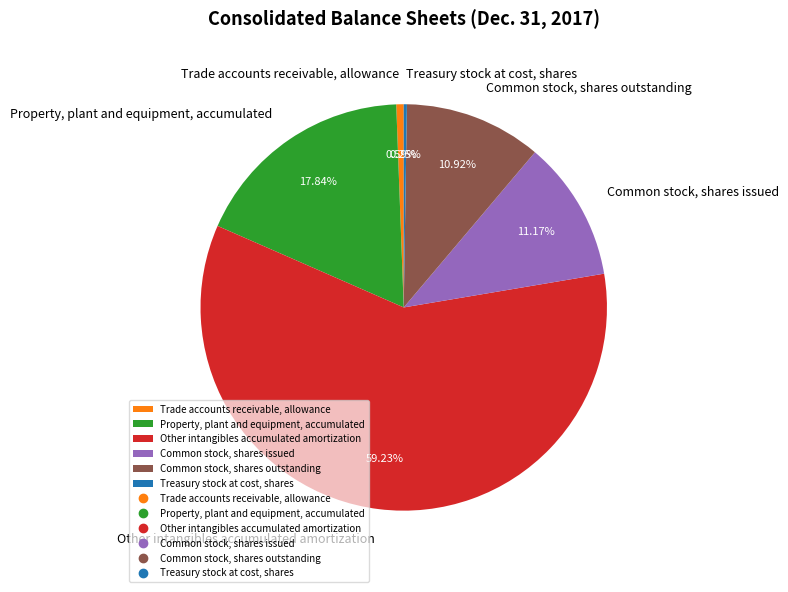

Which has a higher value, Other intangibles accumulated amortization or Property, plant and equipment, accumulated?

Other intangibles accumulated amortization